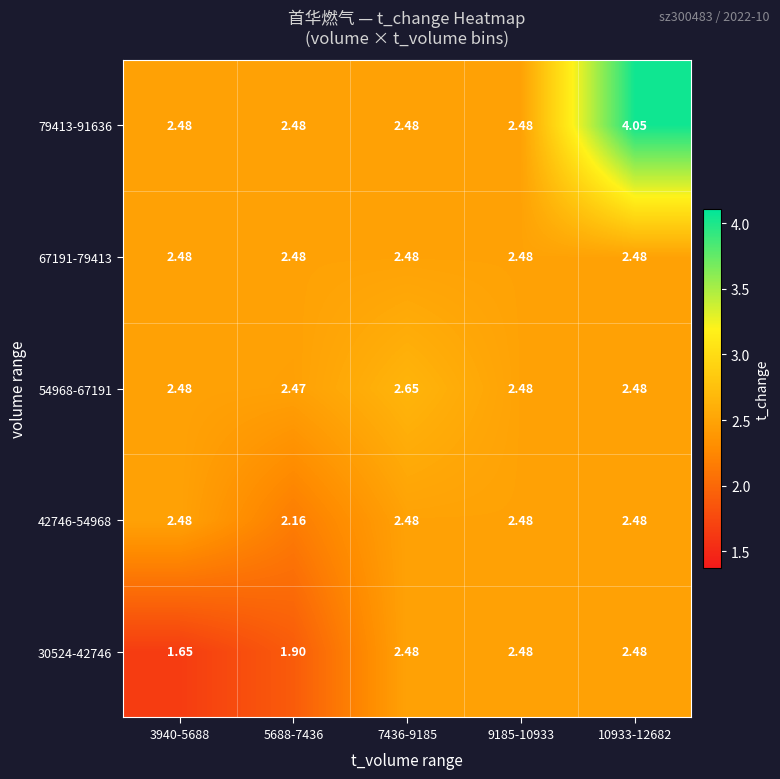

Reading left to right, what are all the values shown in this chart?

30524-42746: 3940-5688=1.6	5688-7436=1.9	7436-9185=2.5	9185-10933=2.5	10933-12682=2.5
42746-54968: 3940-5688=2.5	5688-7436=2.2	7436-9185=2.5	9185-10933=2.5	10933-12682=2.5
54968-67191: 3940-5688=2.5	5688-7436=2.5	7436-9185=2.6	9185-10933=2.5	10933-12682=2.5
67191-79413: 3940-5688=2.5	5688-7436=2.5	7436-9185=2.5	9185-10933=2.5	10933-12682=2.5
79413-91636: 3940-5688=2.5	5688-7436=2.5	7436-9185=2.5	9185-10933=2.5	10933-12682=4.0